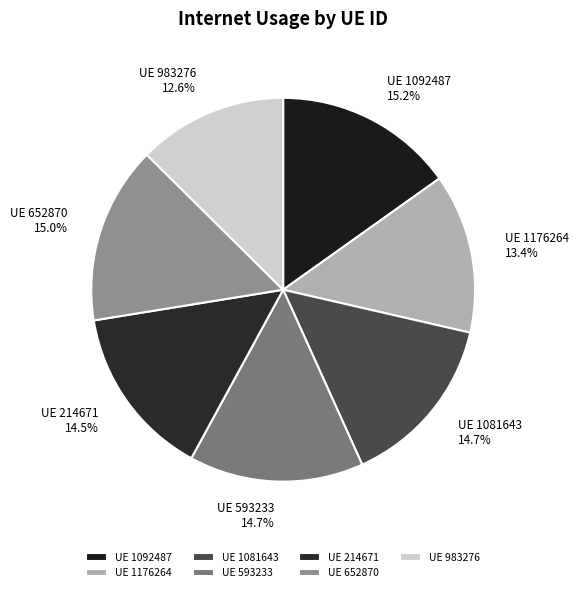

Combined, do UE 214671 and UE 593233 account for over 50%?

No